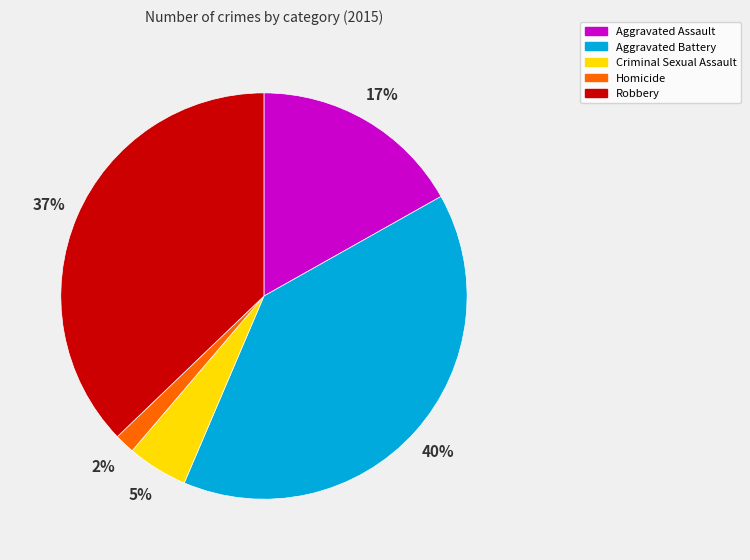

How many segments does this pie chart have?

5